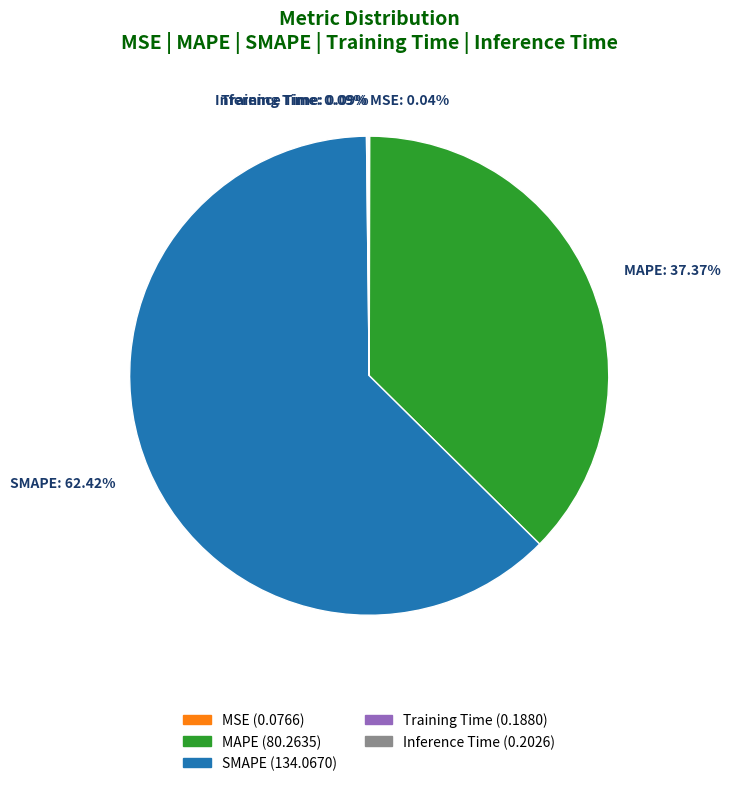

Is there any slice that represents more than half of the pie?

Yes